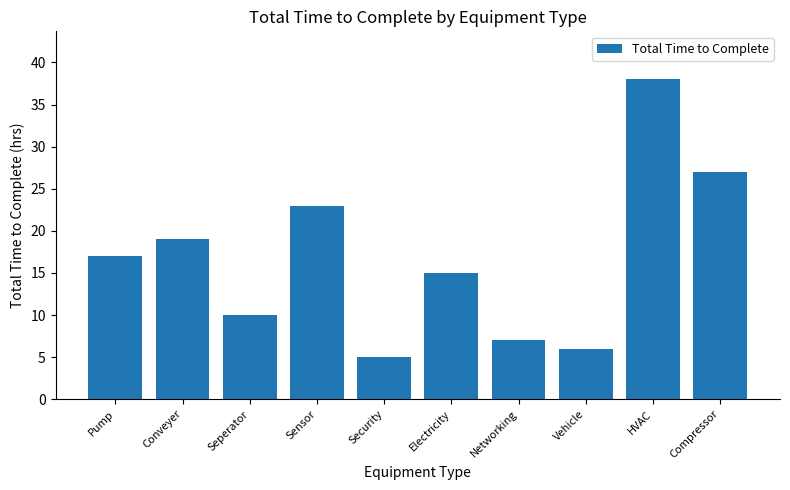

How many bars are there in total?

10